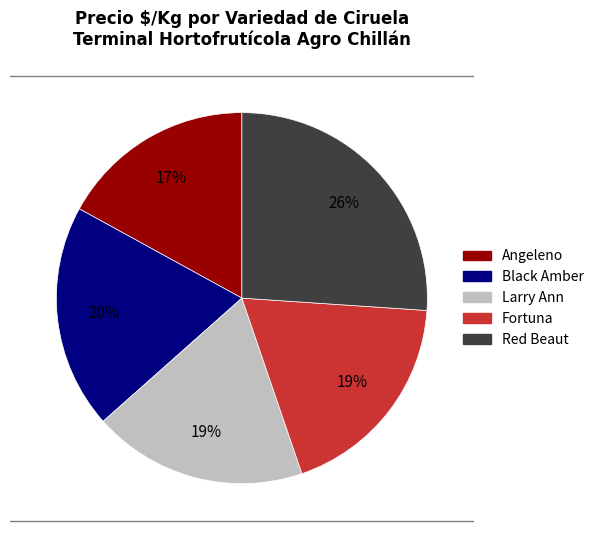

Is it true that Black Amber is 33% of the pie?

False